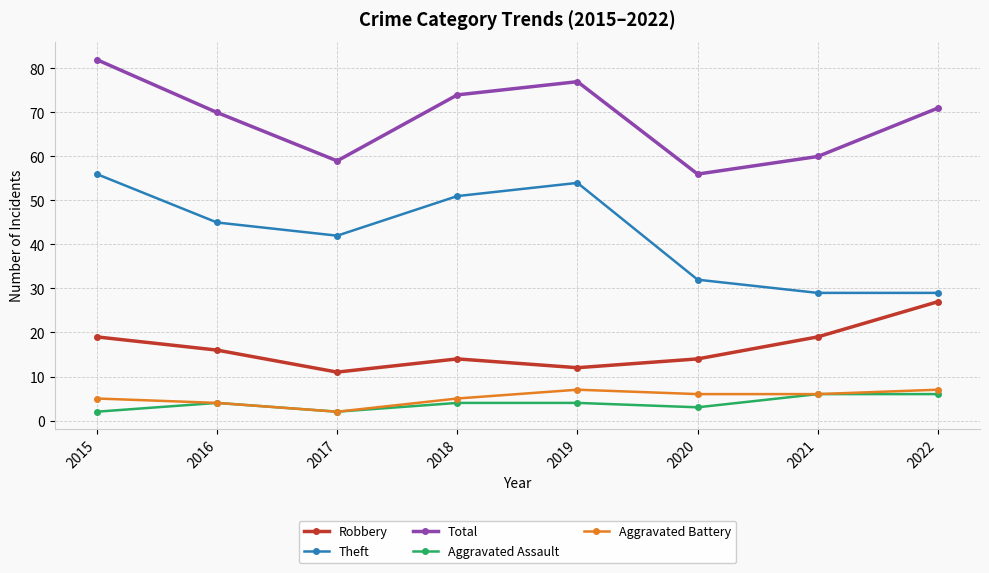

Read the Aggravated Battery value at 2015.

5